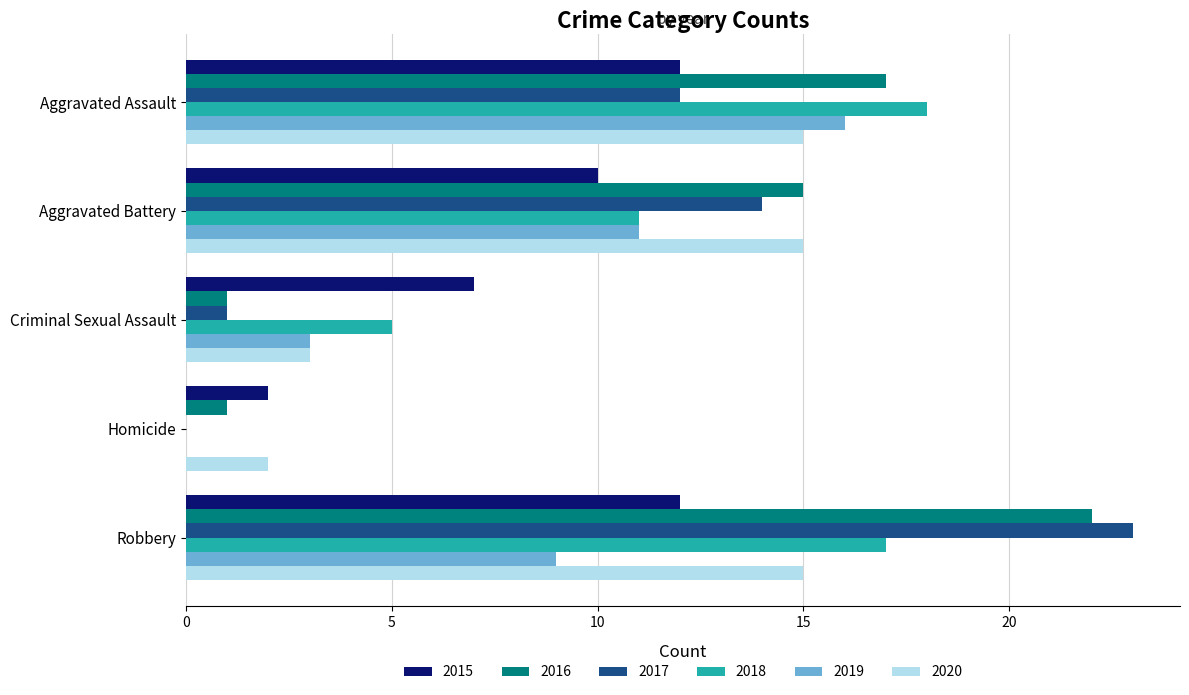

What is the greatest value displayed?

23